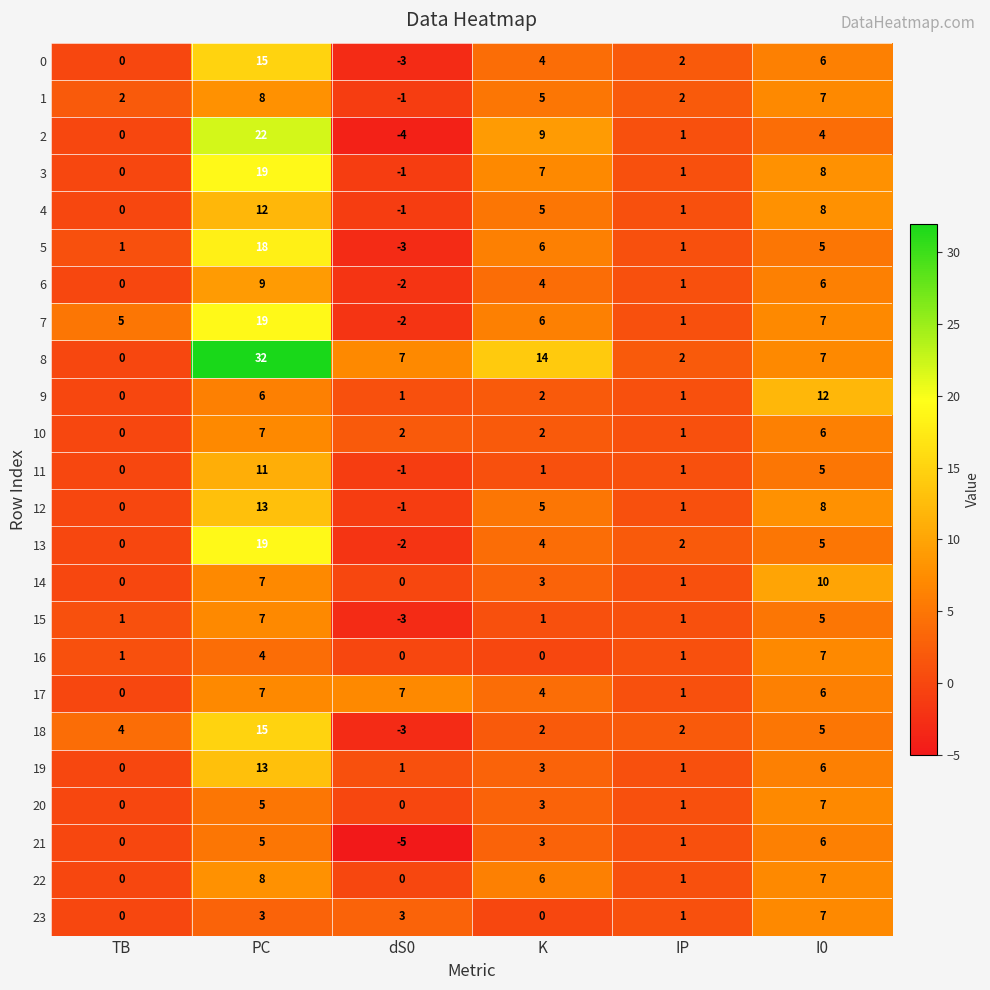

At which label does 3 first exceed 7?

PC